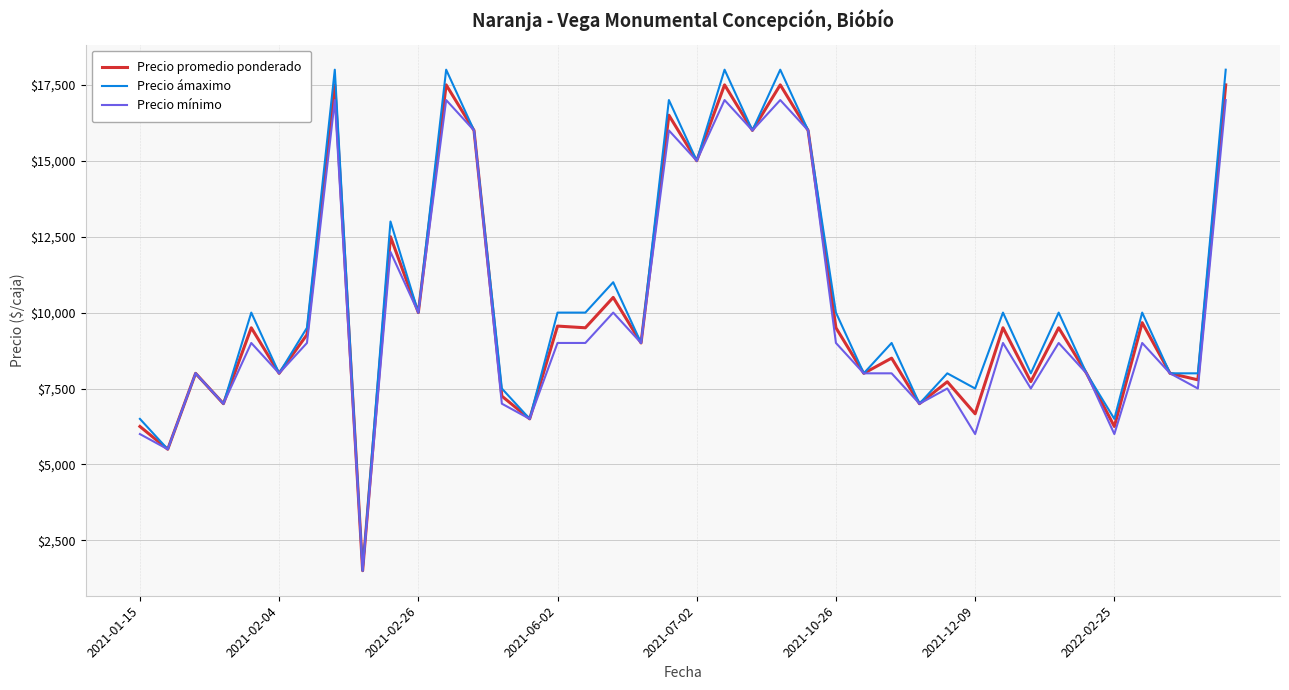

Which series has the largest range (max minus min)?

Precio ámaximo